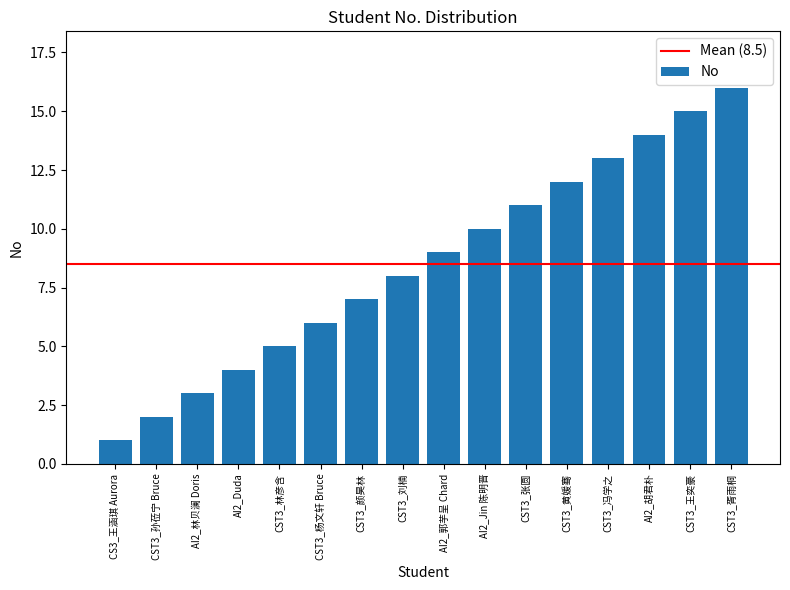

The chart shows a value of 15 at CST3_王奕豪. True or false?

True